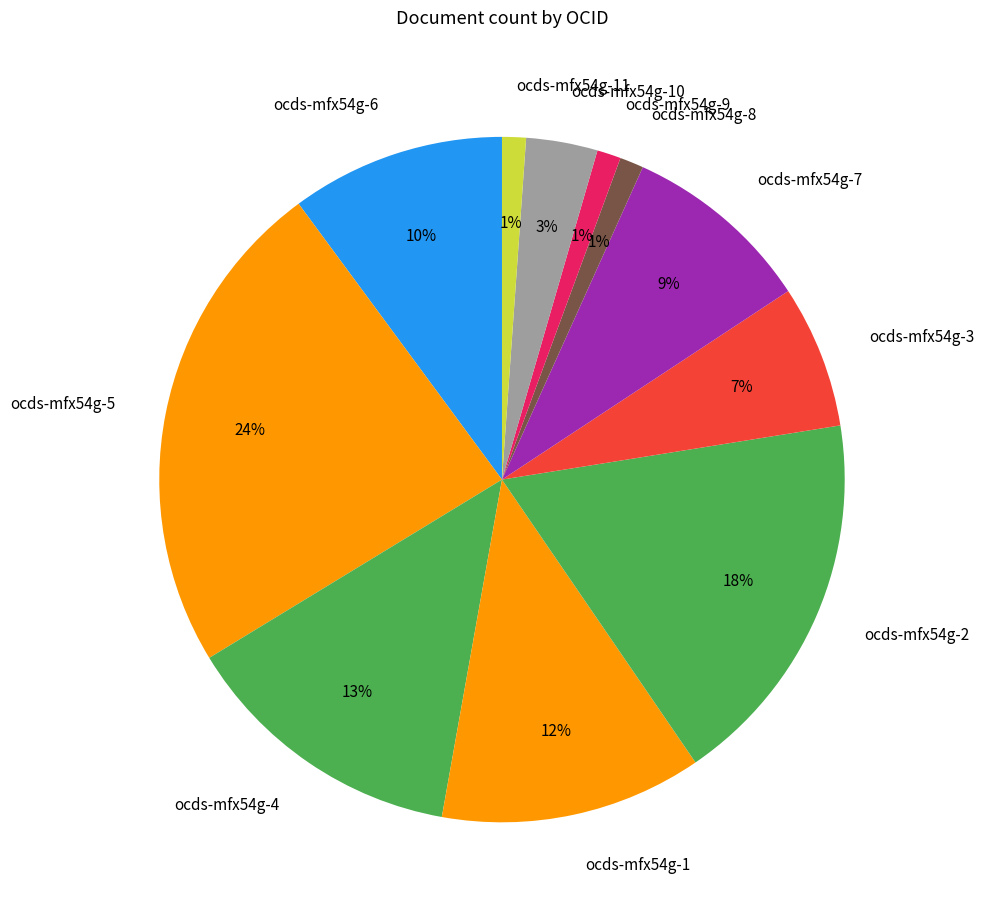

To the nearest percent, what portion does ocds-mfx54g-8 represent?

1%